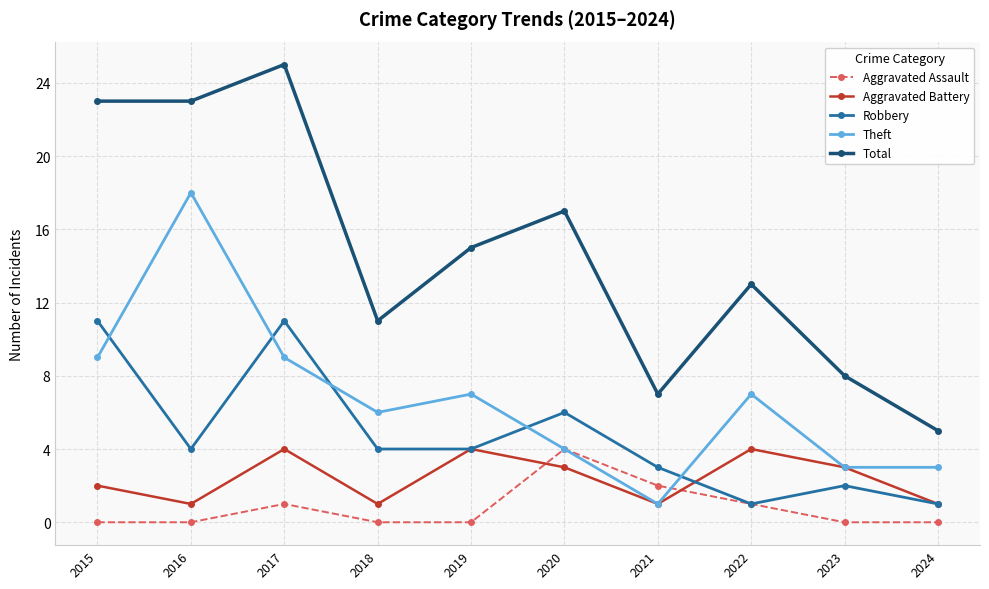

True or false: Total has more than 1 points higher than both neighbors.

True